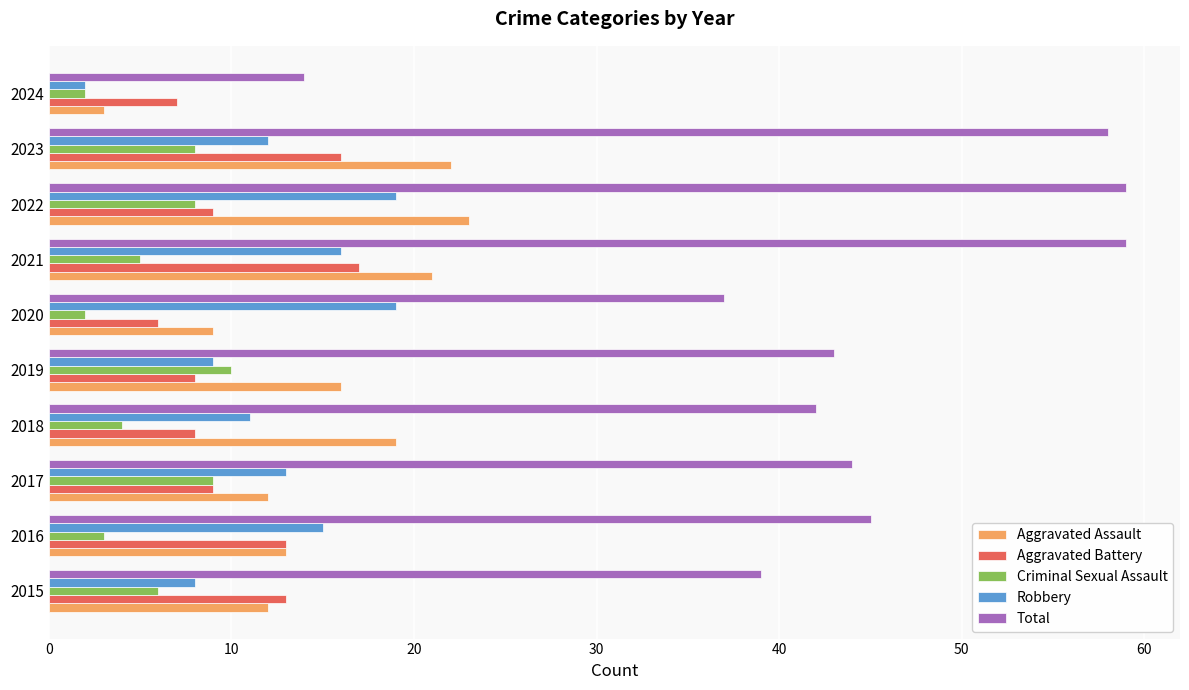

The value of Total at 2022 is 40. True or false?

False